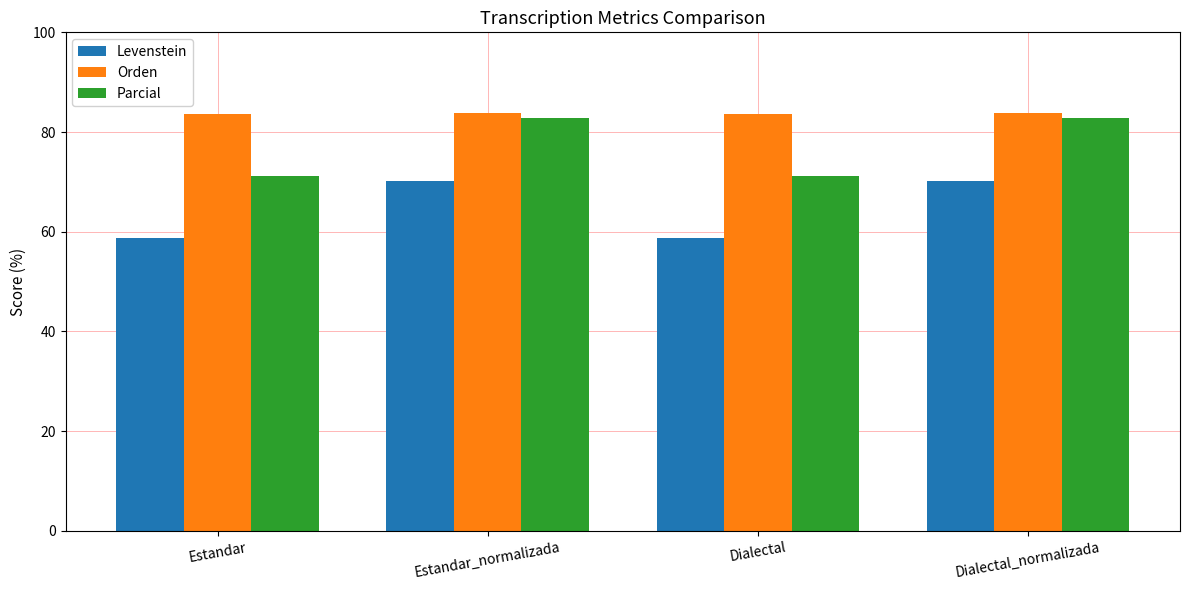

What position from the right is Estandar?

4